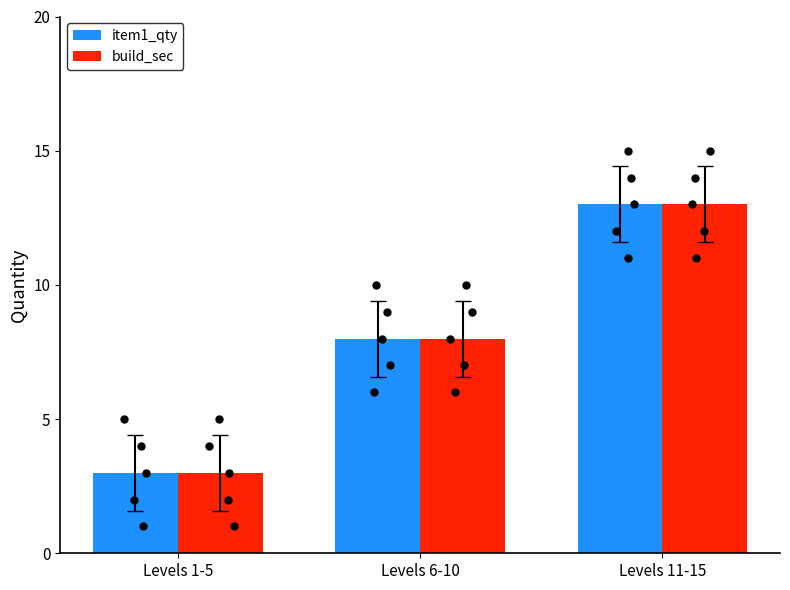

What are all the series names shown in the legend?

item1_qty, build_sec